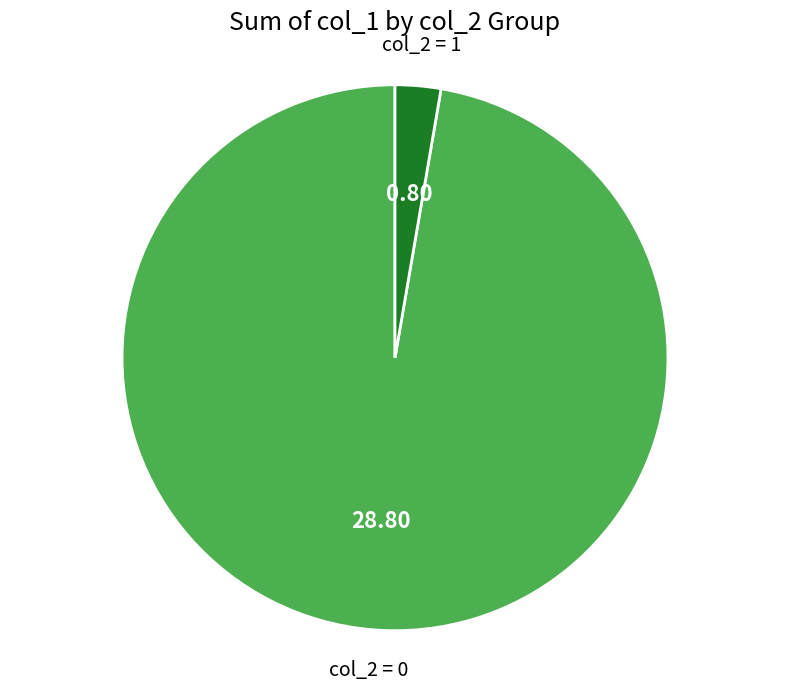

Is there a majority slice in this chart?

Yes